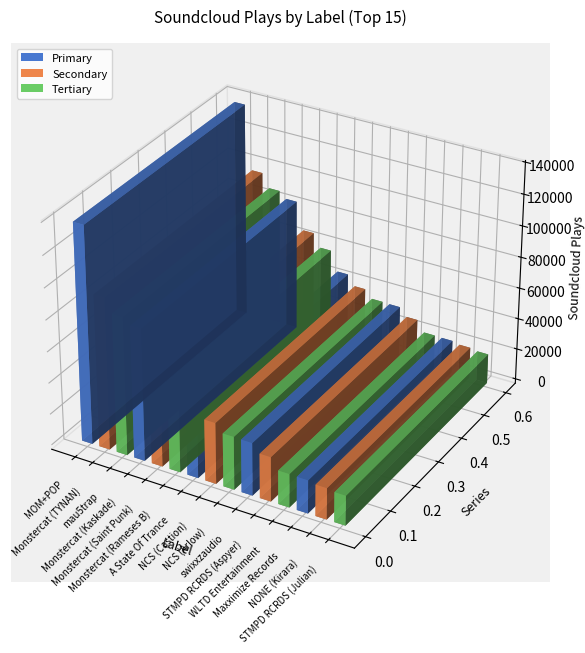

What is the label of the 13th bar from the left?

Maxximize Records